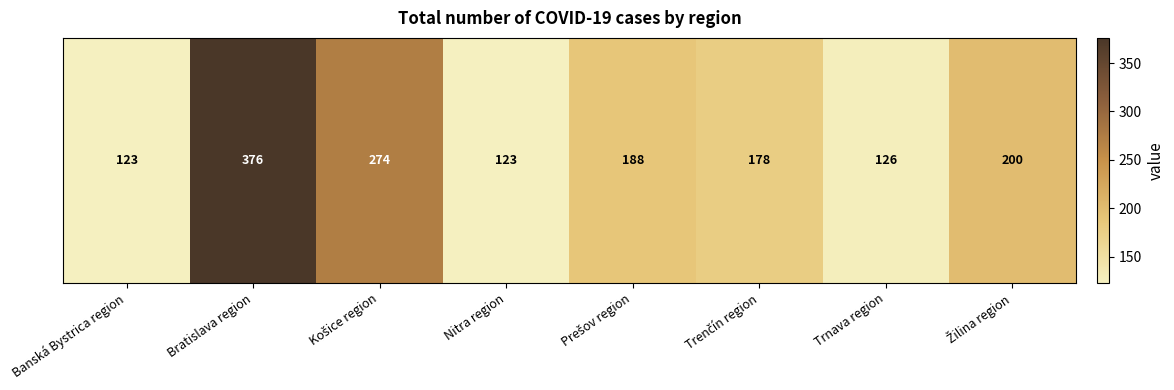

What is the approximate value at Trenčín region, to the nearest 5?

180